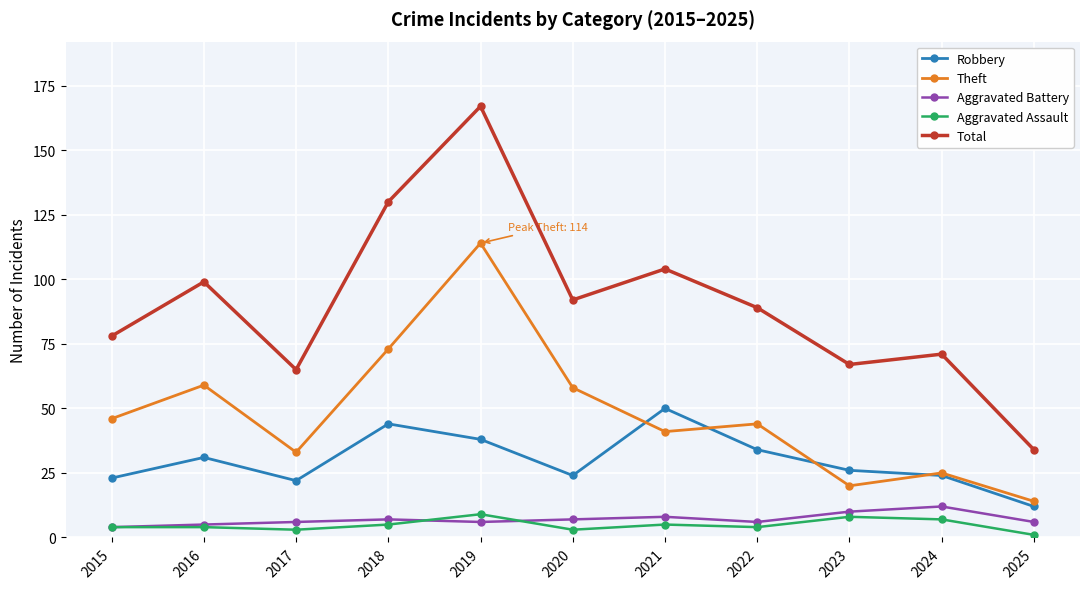

At which category does Theft reach its first local valley?

2017